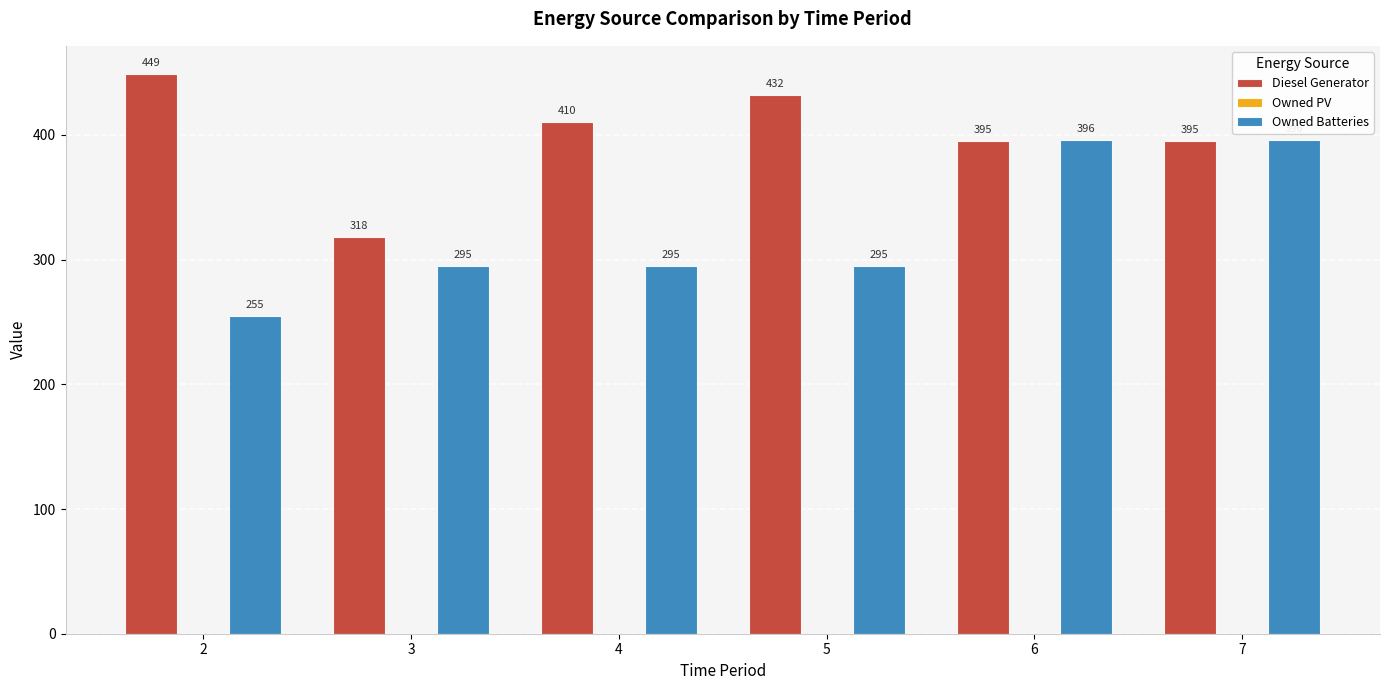

How many bars are there in each group?

2